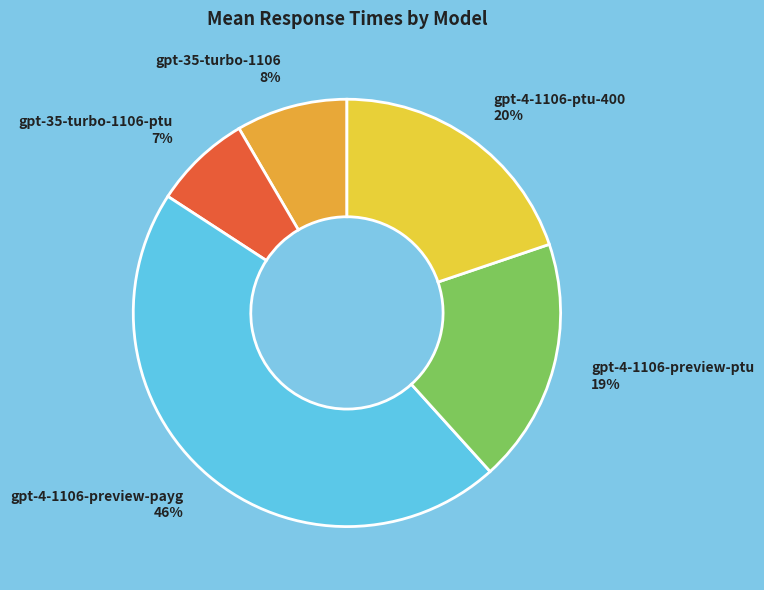

What is the largest slice in the pie chart?

gpt-4-1106-preview-payg